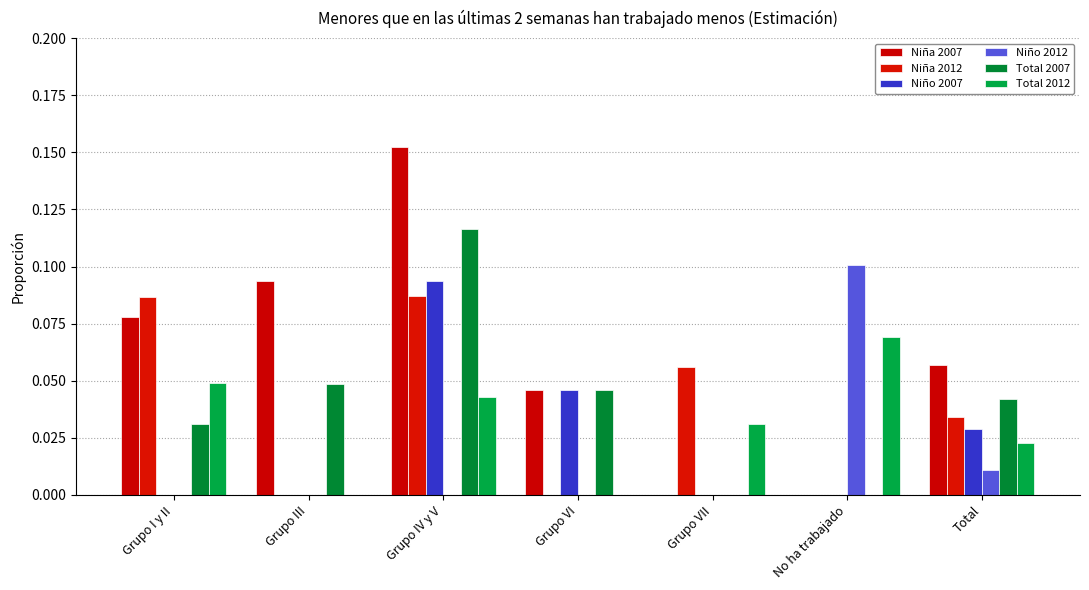

At which label is Niño 2012 closest to 0?

Grupo I y II